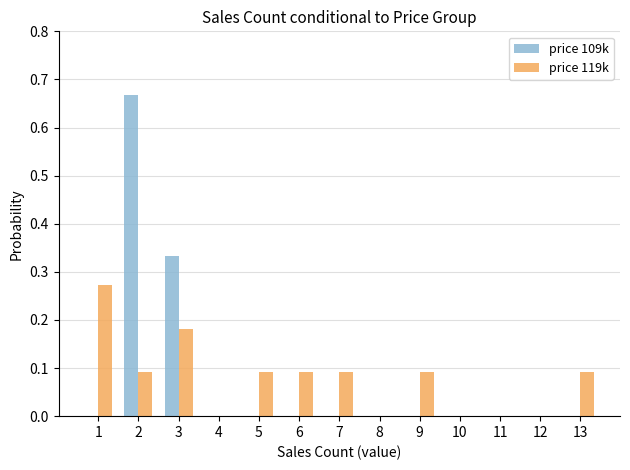

The value of price 109k at 6 is 0.4. True or false?

False